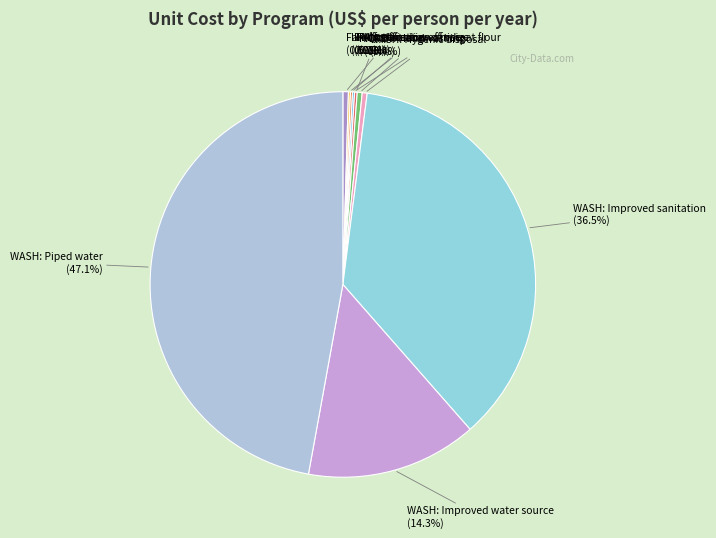

Do WASH: Improved sanitation (36.5%) and WASH: Improved water source (14.3%) together represent more than half of the pie?

Yes